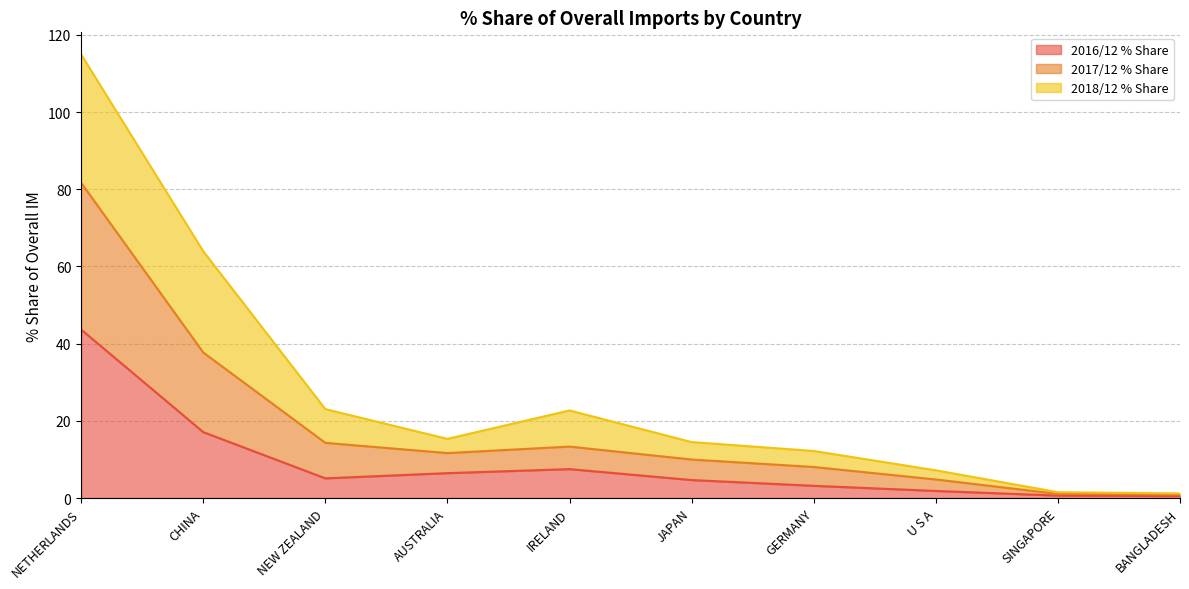

What is the highest value of the 2016/12 % Share series?

43.7